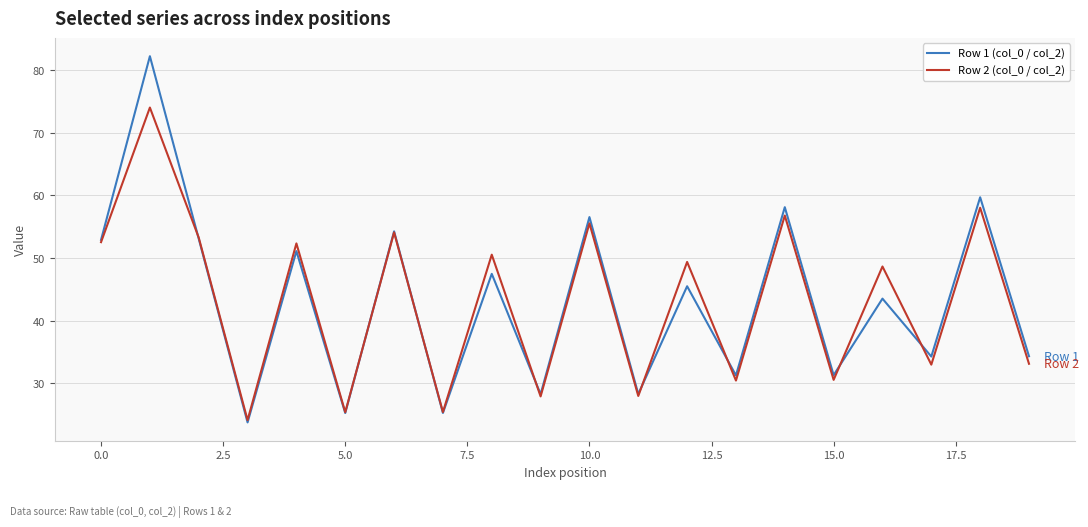

Rank the series by their maximum value, from lowest to highest.

Row 2 (col_0 / col_2), Row 1 (col_0 / col_2)